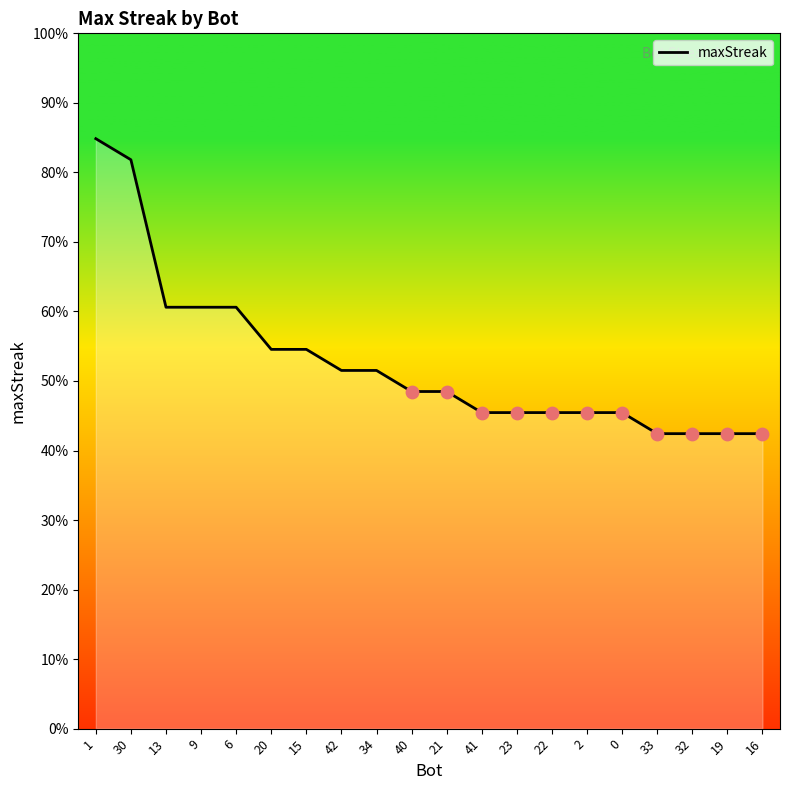

What is the change in value from 30 to 16?

-13